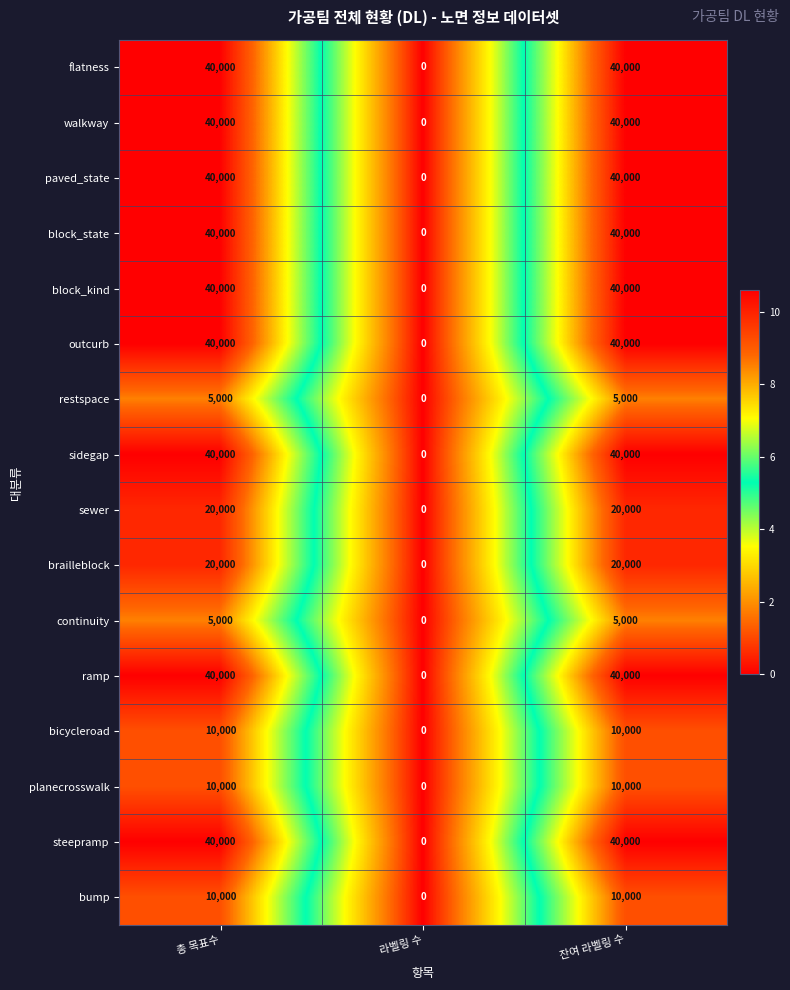

The paved_state series shows 20433 at 잔여 라벨링 수. True or false?

False